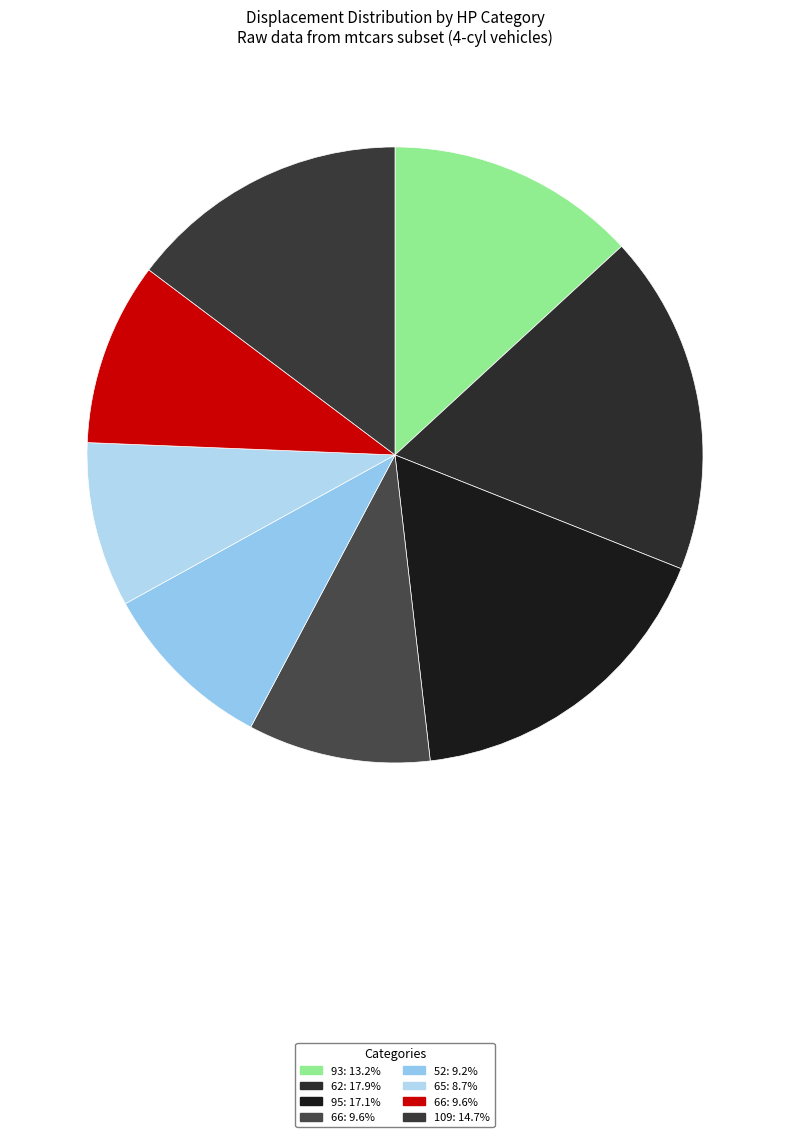

How many segments does this pie chart have?

8